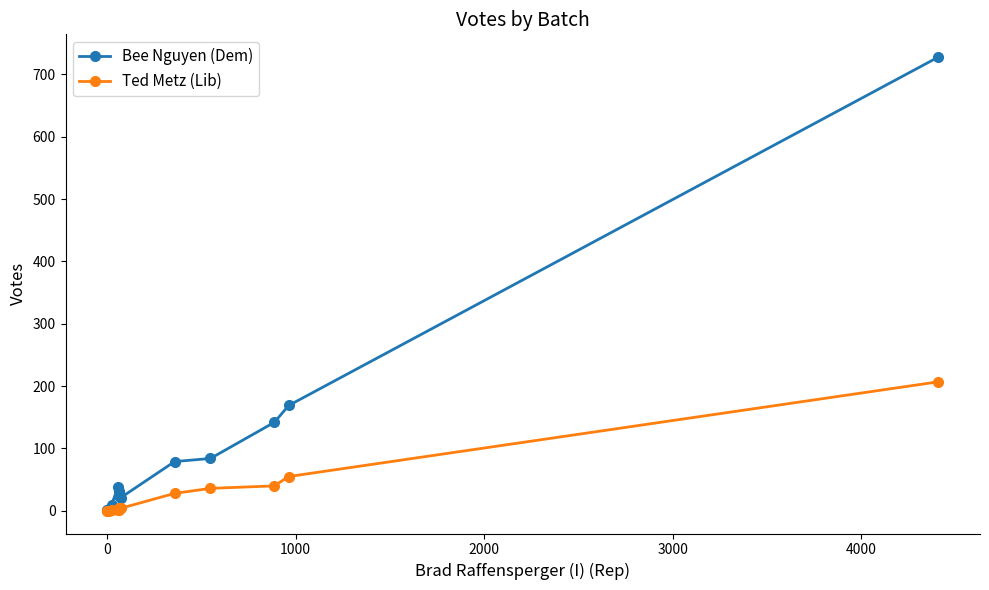

Reading left to right, extract all data points from this chart.

Bee Nguyen (Dem): 1	1	3	10	39	31	24	25	21	79	84	142	169	728
Ted Metz (Lib): 0	0	0	1	1	1	4	4	4	28	36	40	55	207